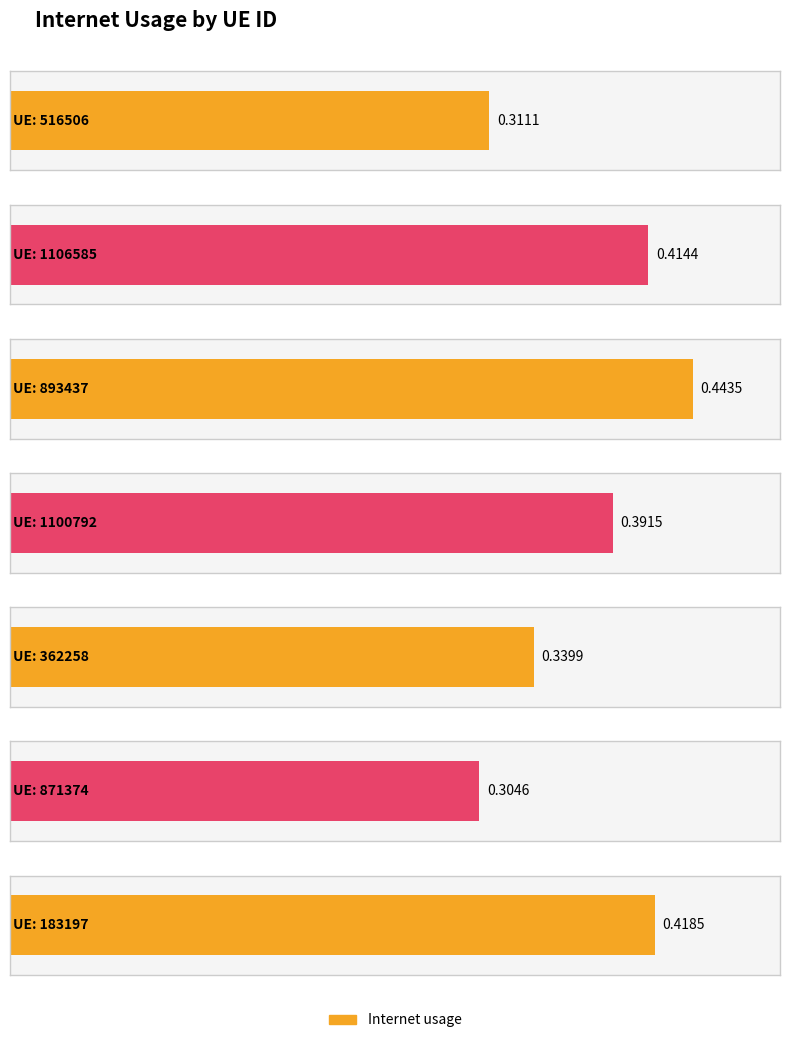

Reading left to right, extract all data points from this chart.

516506=0.3	1106585=0.4	893437=0.4	1100792=0.4	362258=0.3	871374=0.3	183197=0.4